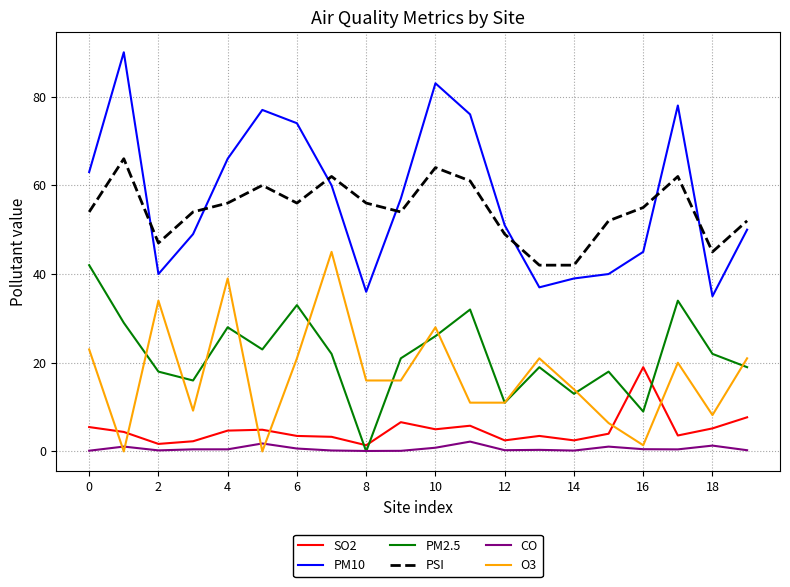

What is the greatest value displayed?

90.0